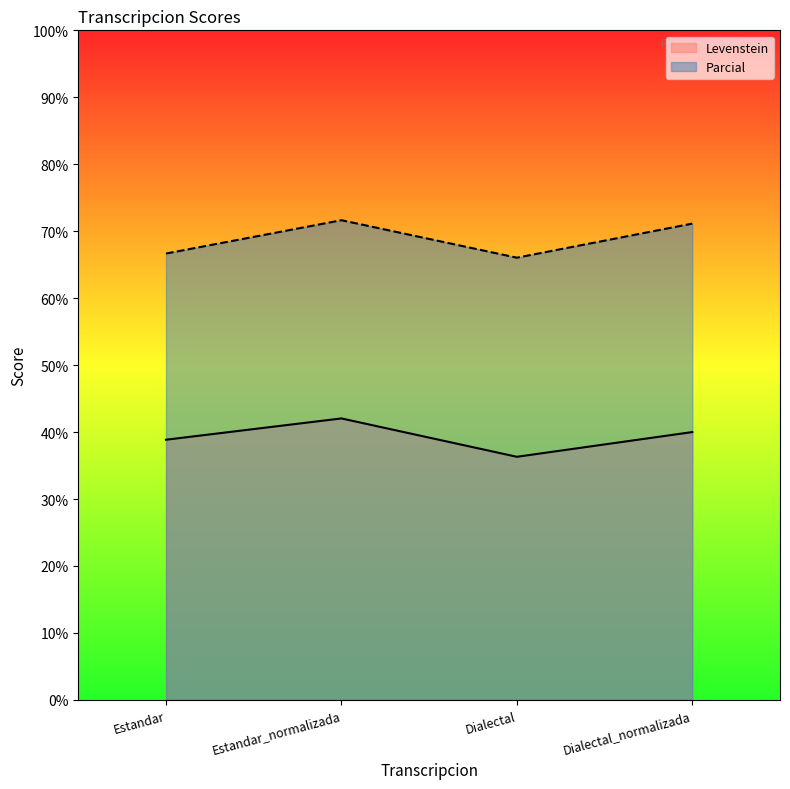

What is the spread (max minus min) of values at Dialectal?

29.7